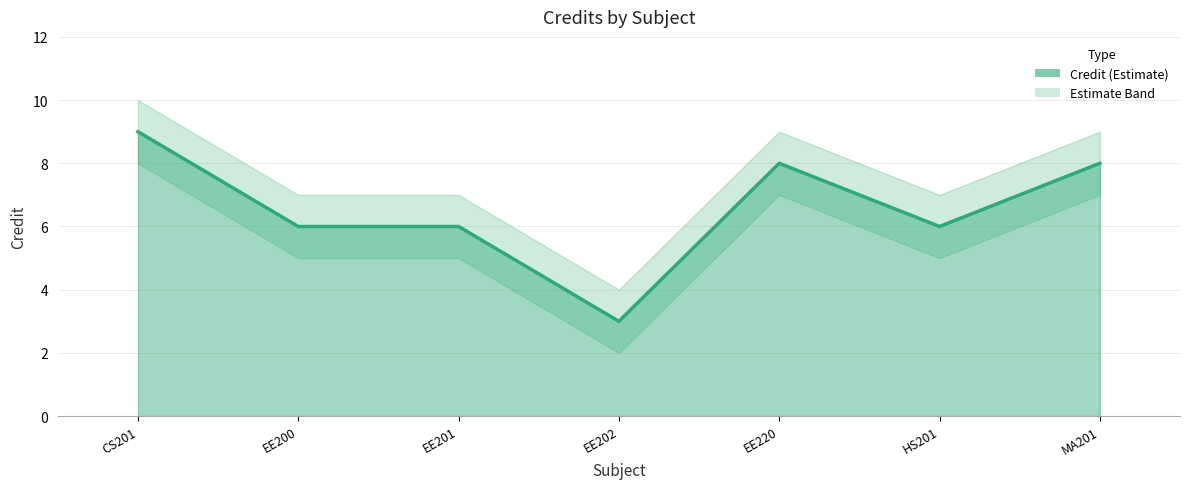

True or false: there are more than 2 points higher than both neighbors.

False